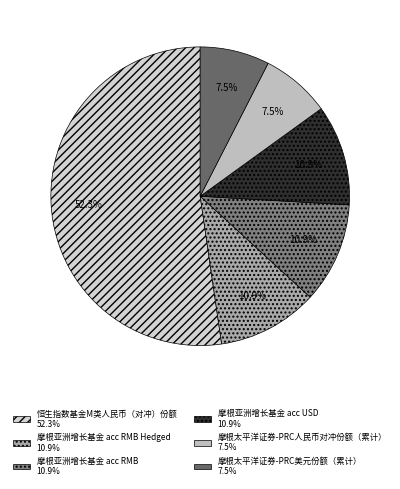

Which category has the smallest portion of the pie?

摩根太平洋证券-PRC人民币对冲份额（累计）